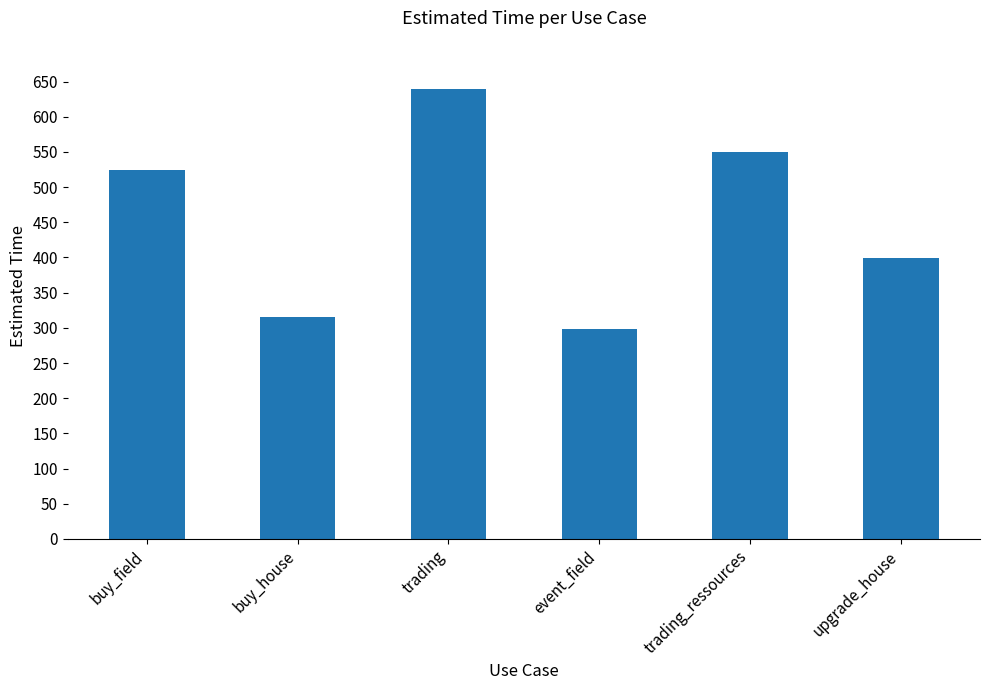

How many series are shown in this chart?

1